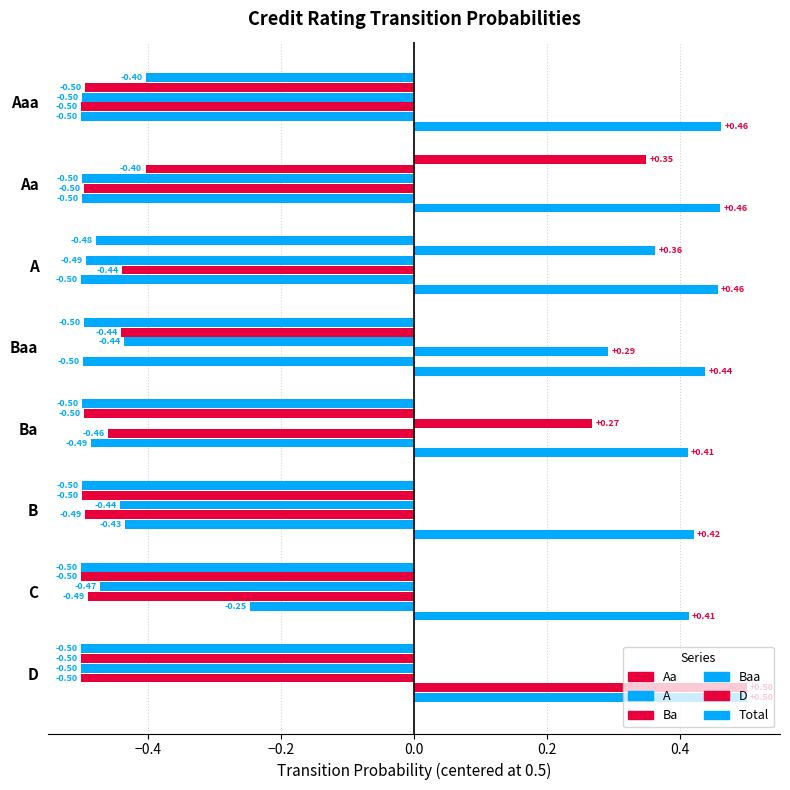

At how many categories does at least one series exceed 0?

8